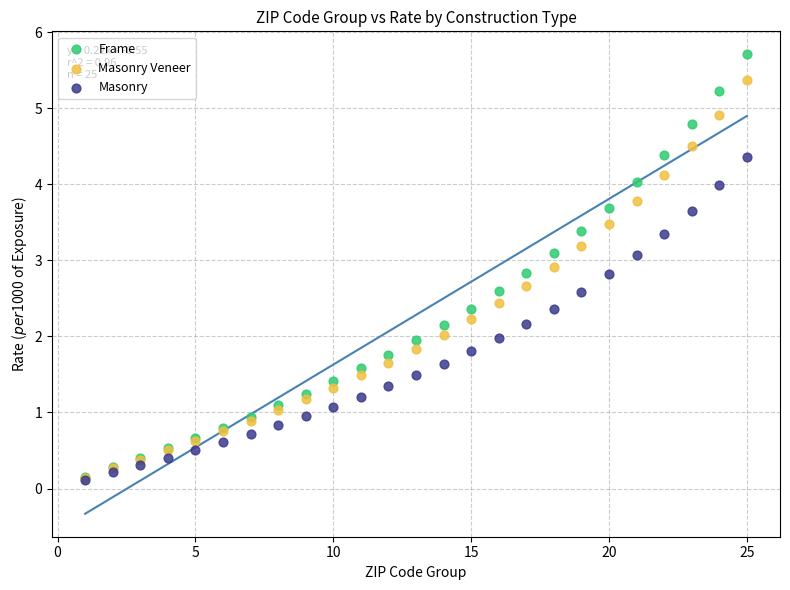

Which series has the largest Y range (max minus min)?

Frame